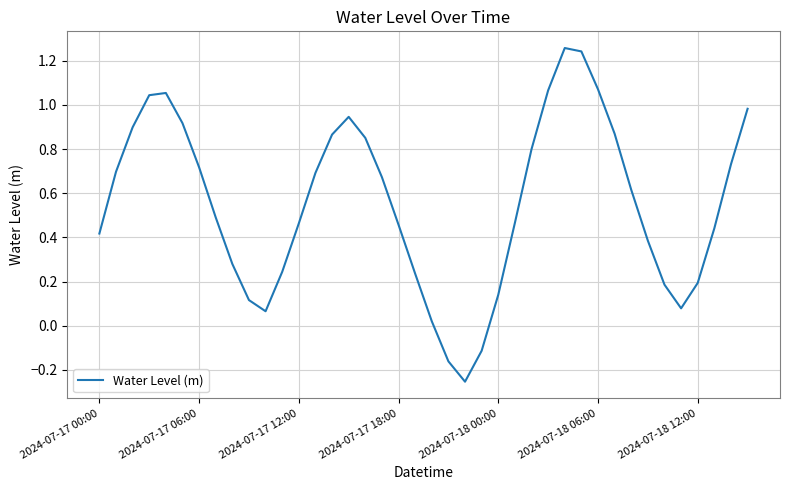

Does the chart display data point markers on the line(s)?

No